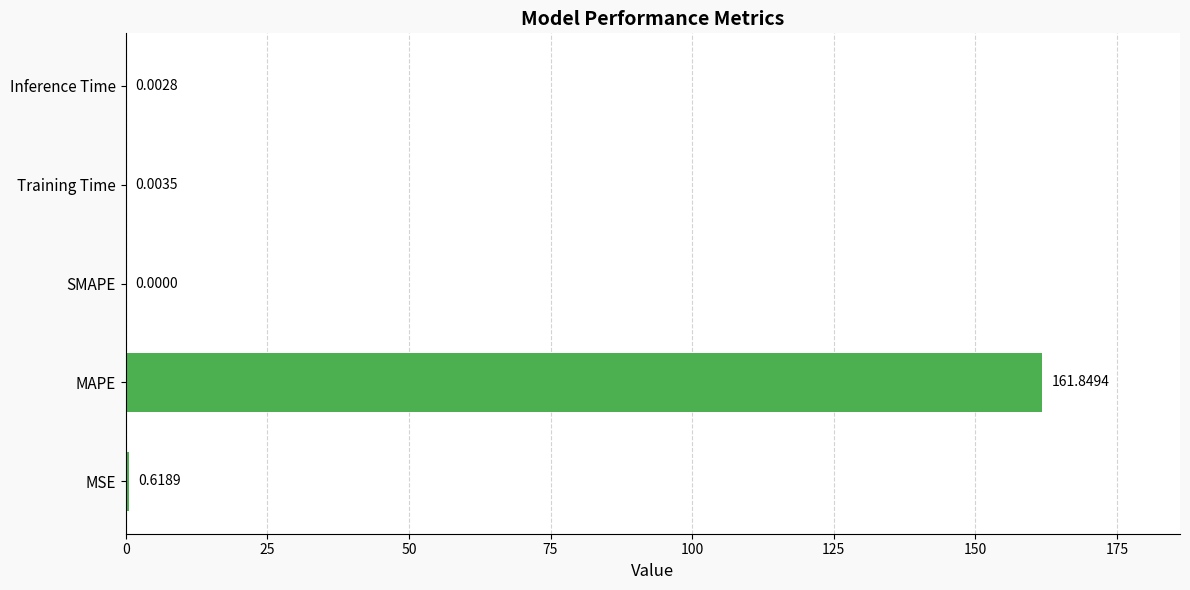

Which has a higher value, Training Time or SMAPE?

Training Time